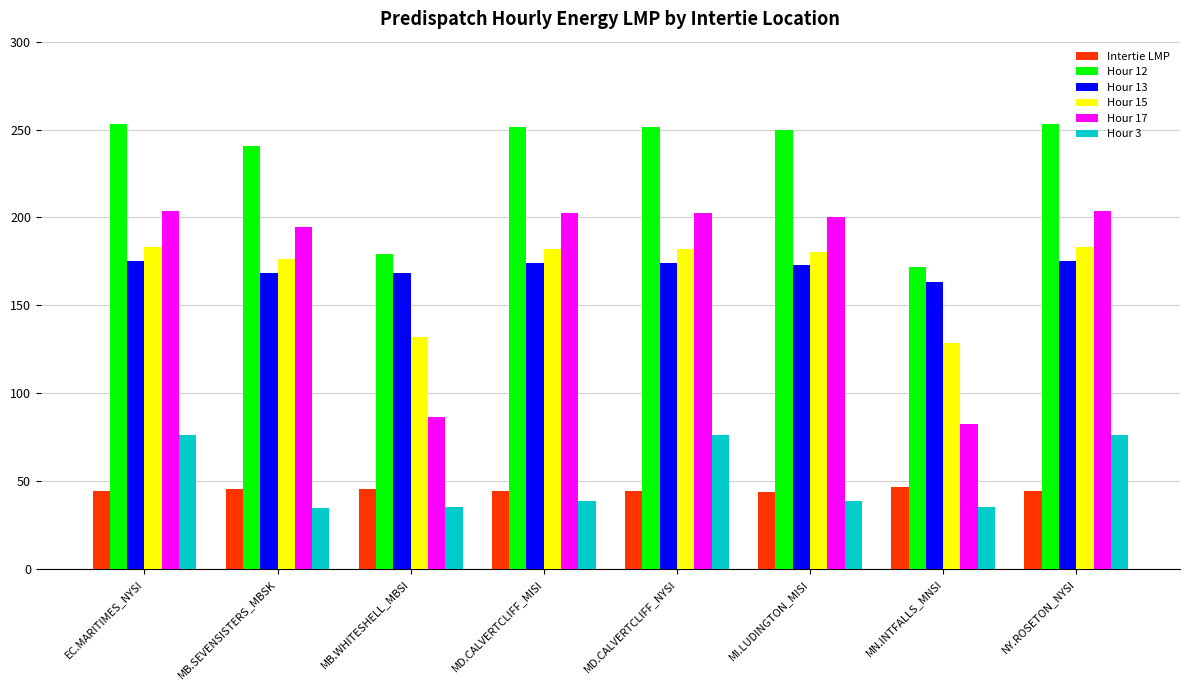

Which series has the widest spread of values?

Hour 17